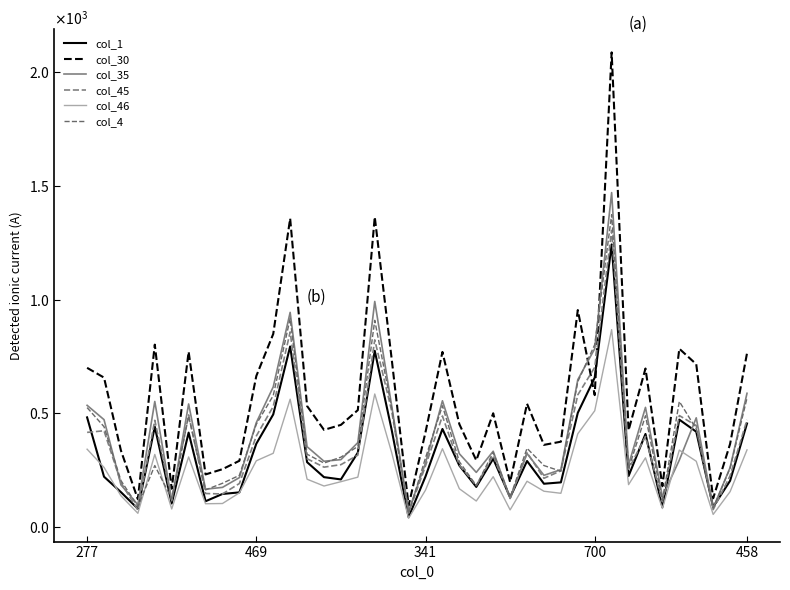

Rank the series by their maximum value, from lowest to highest.

col_46, col_1, col_45, col_4, col_35, col_30